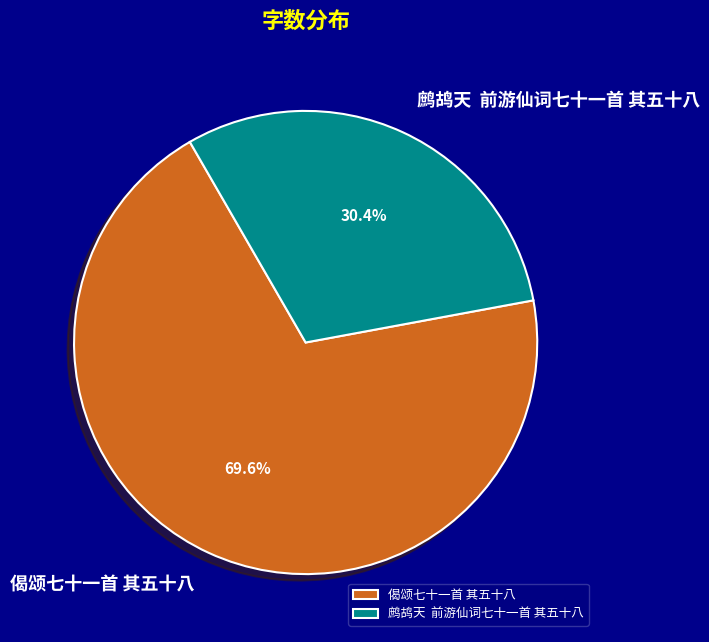

To the nearest percent, what is the difference between the largest and smallest slice percentages?

39%